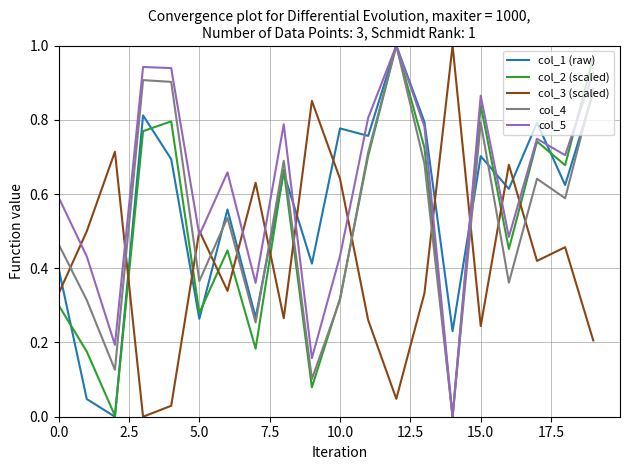

How many times do col_2 (scaled) and col_3 (scaled) cross each other?

11